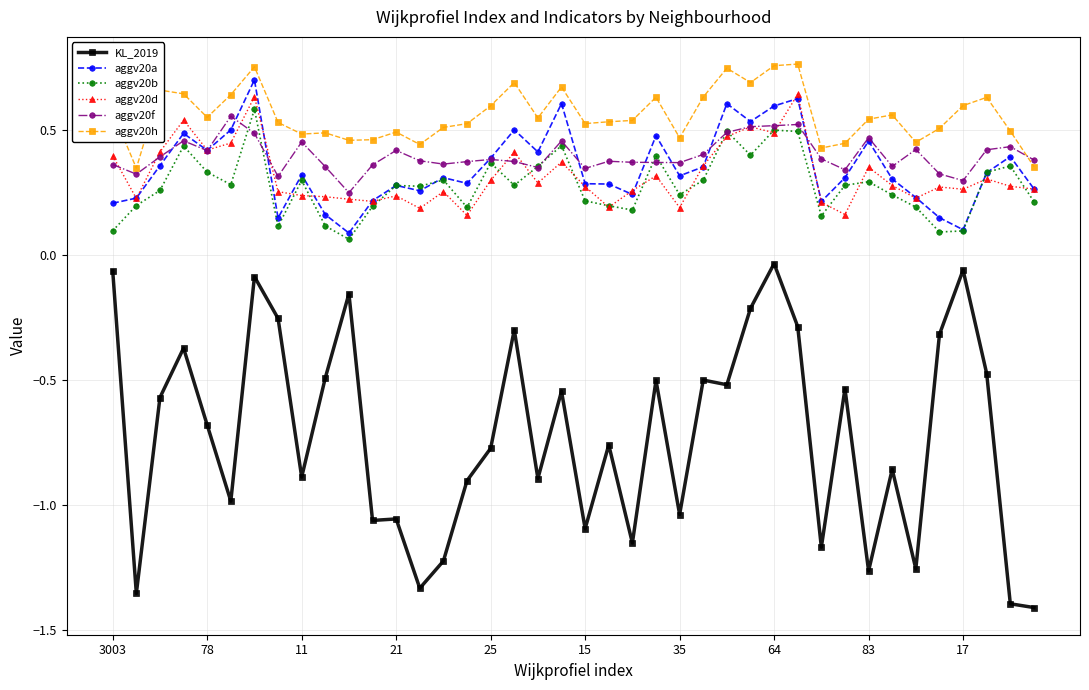

How many aggv20h values are between 0 and 1?

40